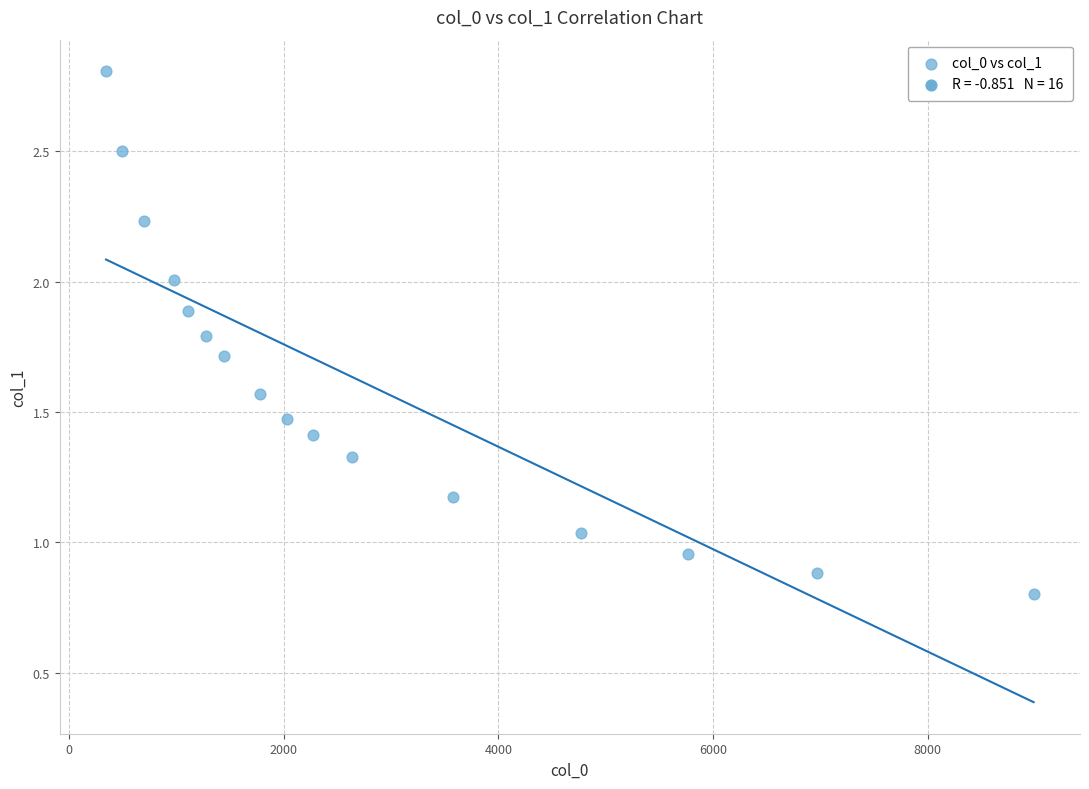

What is the range of Y values (max minus min)?

2.0